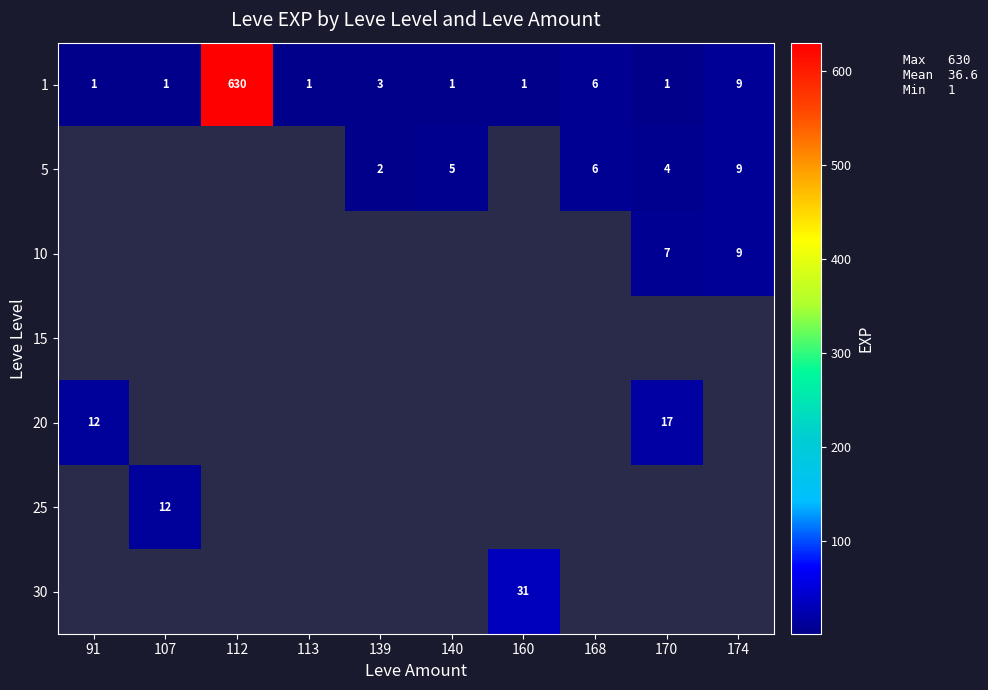

At how many categories does at least one series exceed 30?

2